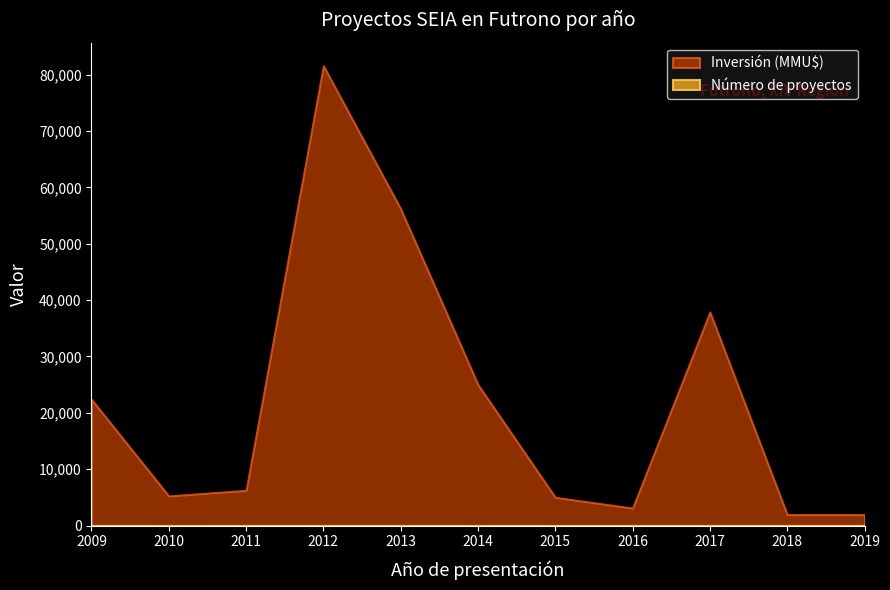

Rank the series at 2012-07 from highest to lowest value.

Inversión (MMU$), Número de proyectos